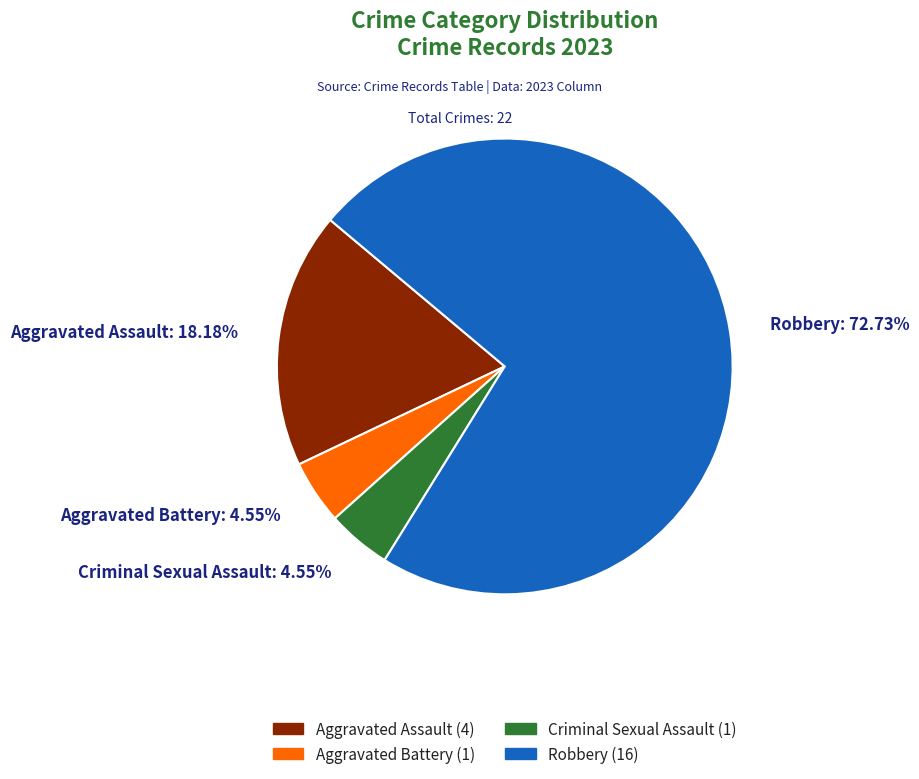

To the nearest percent, what portion does Robbery represent?

73%